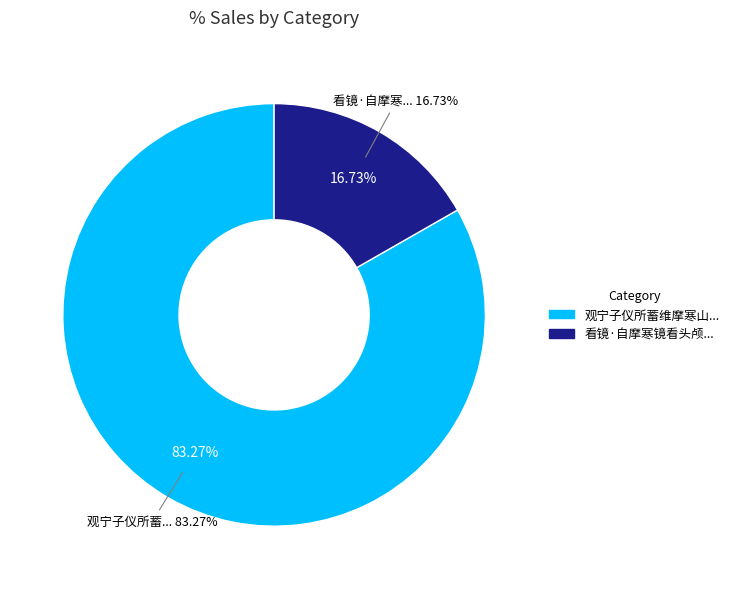

To the nearest percent, what is the average slice percentage?

50%